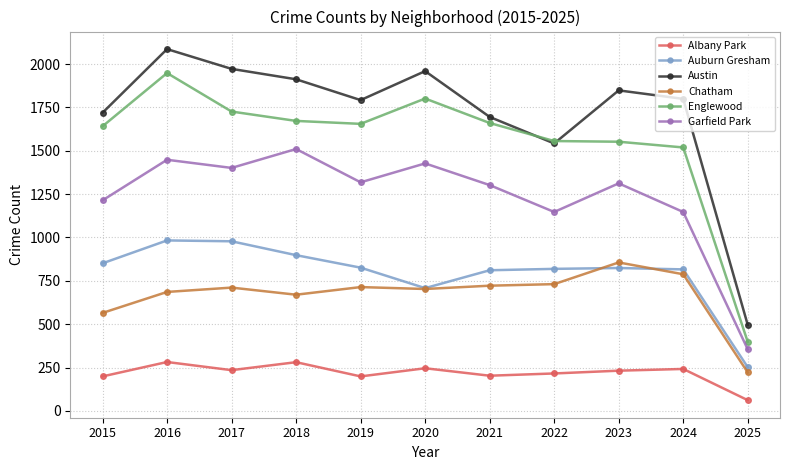

How many lines are shown in the chart?

6